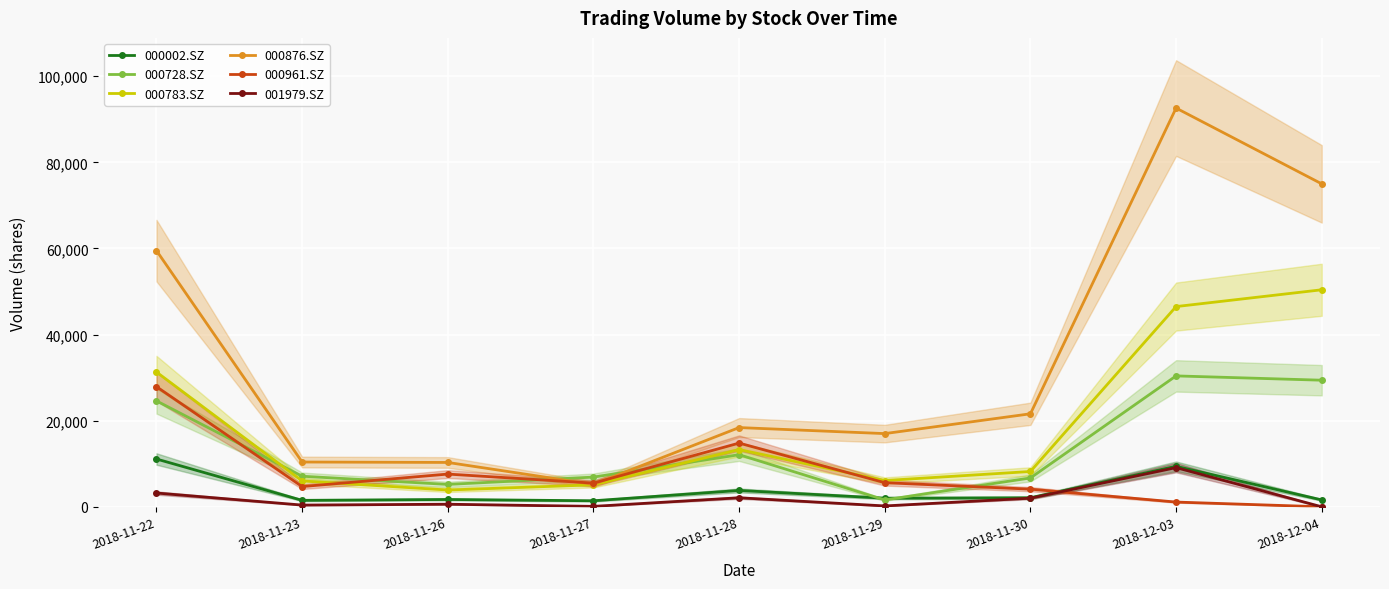

List the labels in order of 001979.SZ value, smallest first.

2018-12-04, 2018-11-27, 2018-11-29, 2018-11-23, 2018-11-26, 2018-11-30, 2018-11-28, 2018-11-22, 2018-12-03